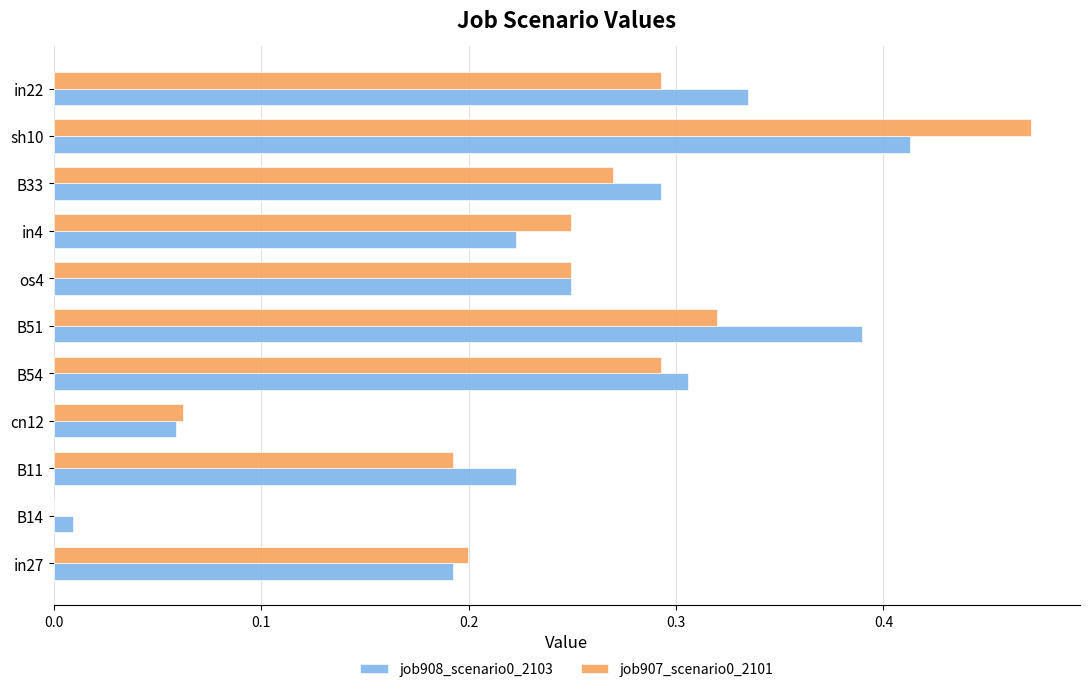

At which category is the sum across all series the highest?

sh10